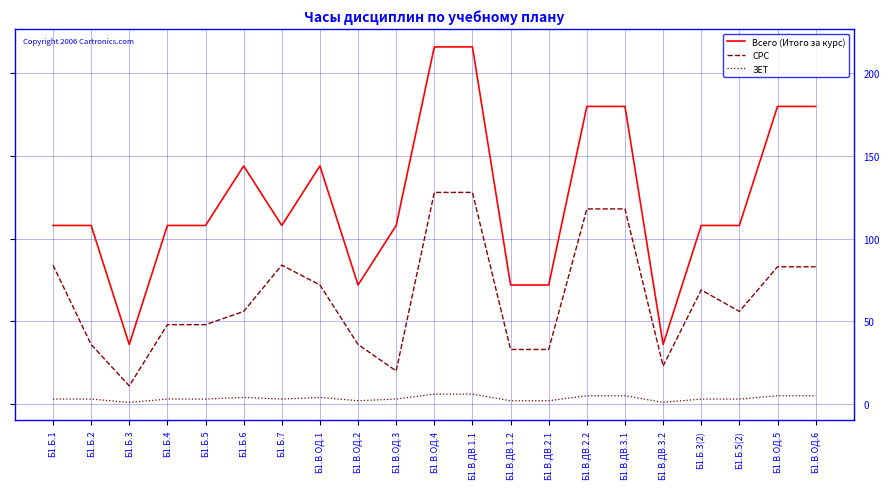

What is the sum of the Всего (Итого за курс) values at Б1.В.ОД.1 and Б1.Б.1?

252